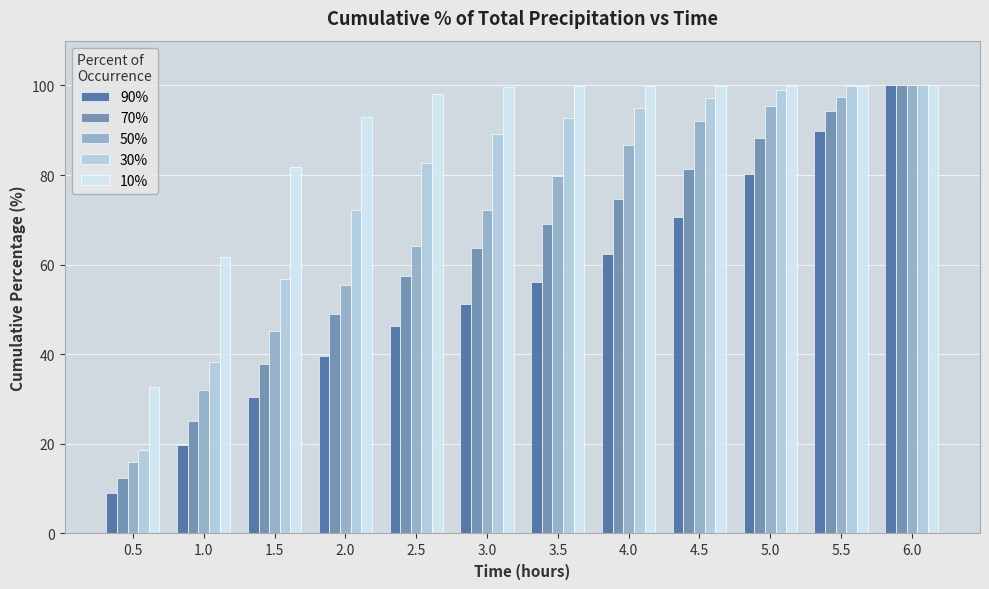

What position from the right is 2.0?

9